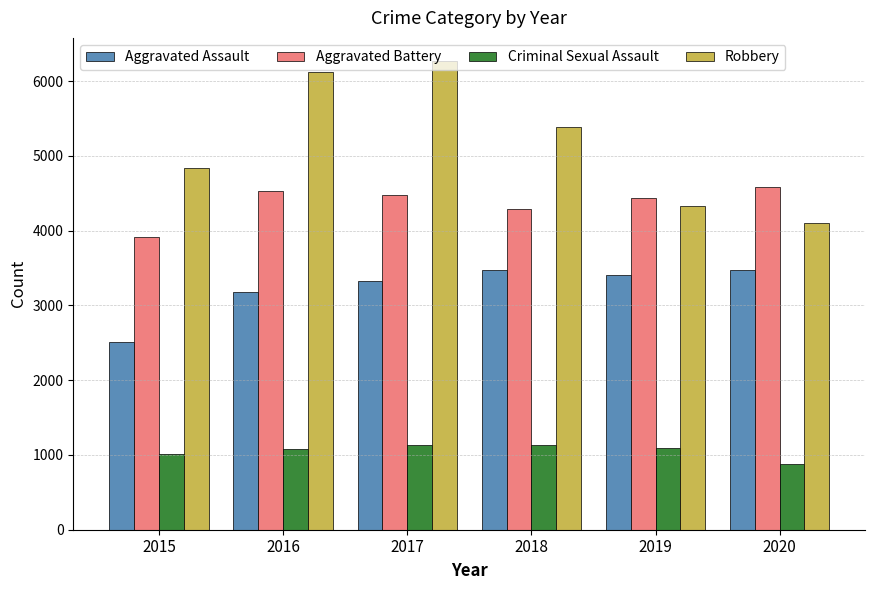

Does the chart contain stacked bars?

No